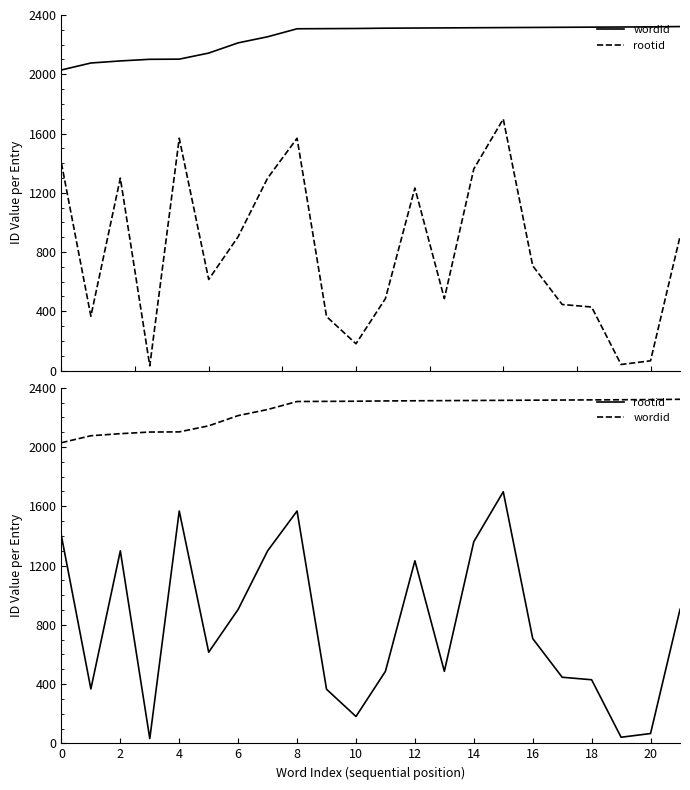

How many data points does each series have?

22